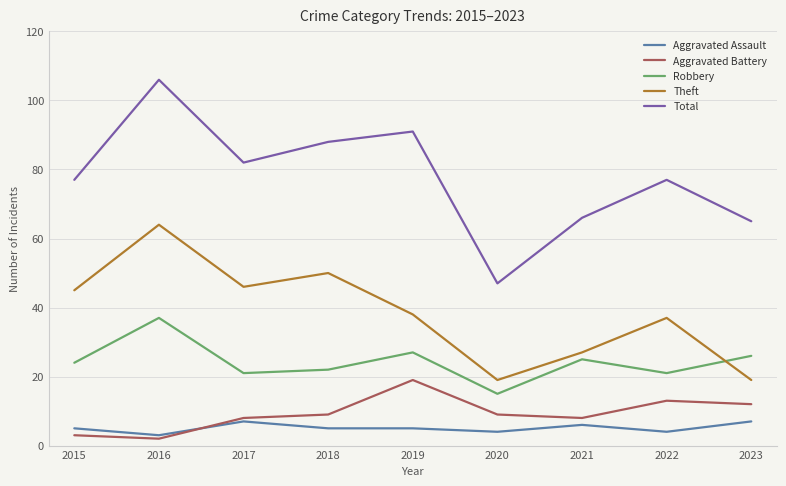

What is the highest value of the Aggravated Assault series?

7